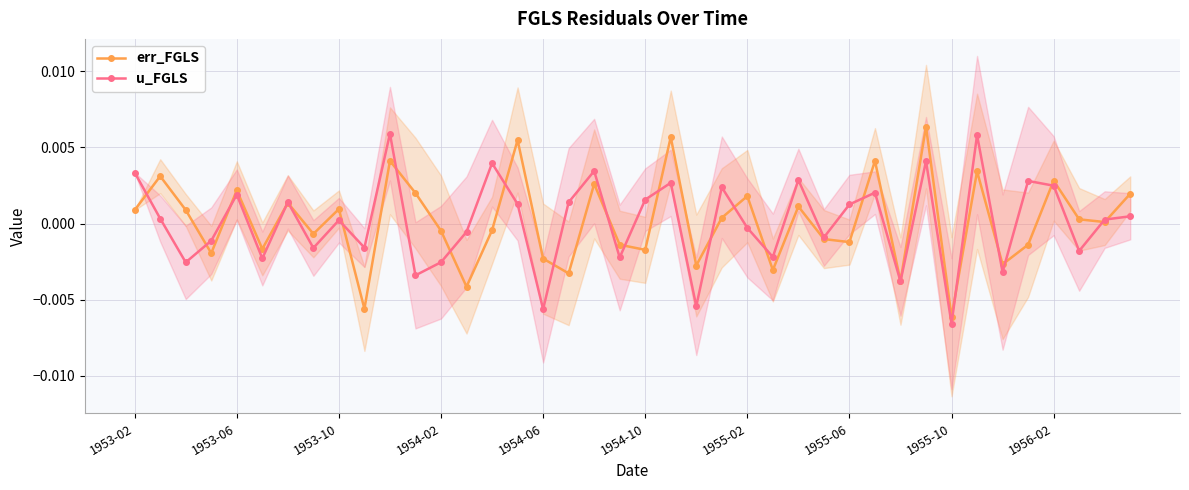

In err_FGLS, how many points are lower than both neighbors (excluding endpoints)?

14